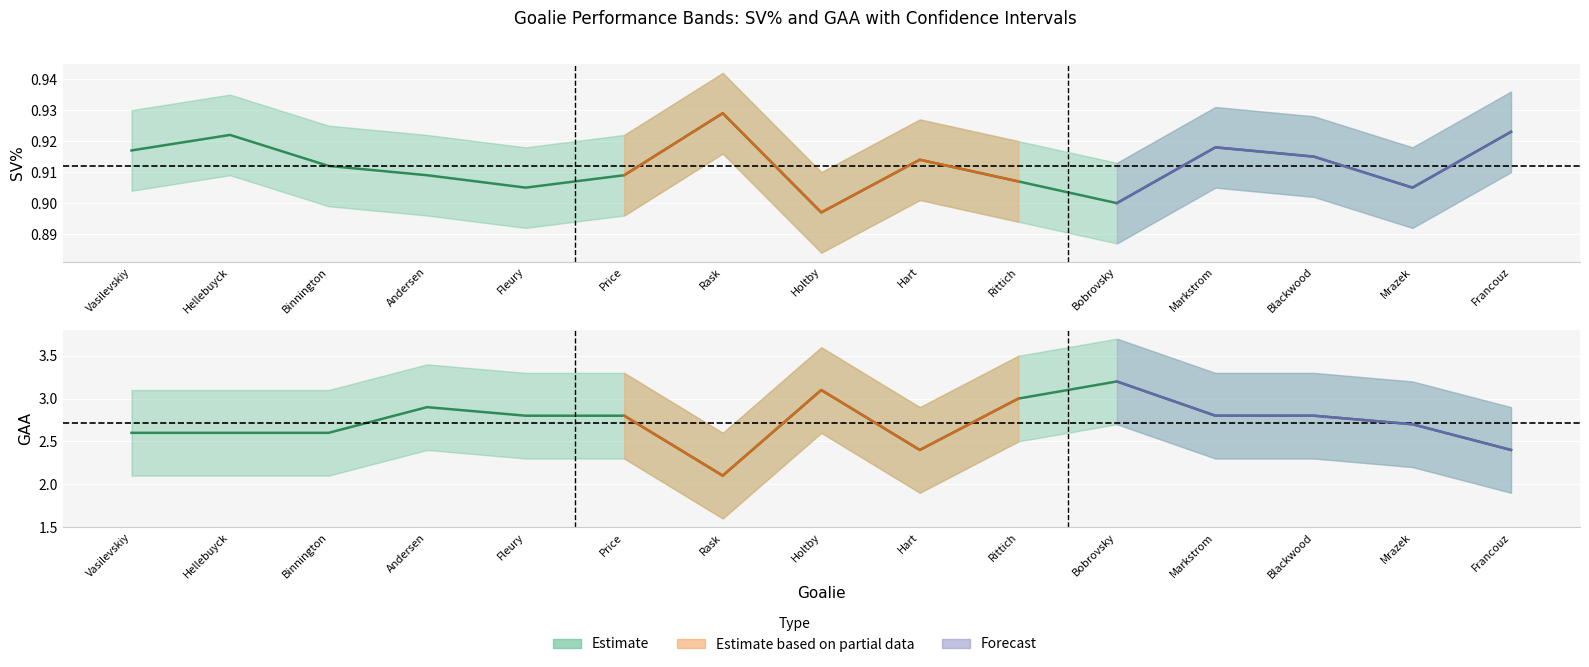

Read the GAA_upper value at Hart.

2.9